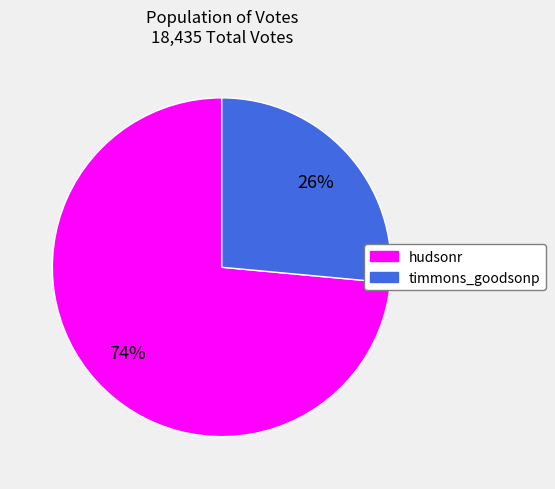

Is hudsonr the majority of the pie?

Yes